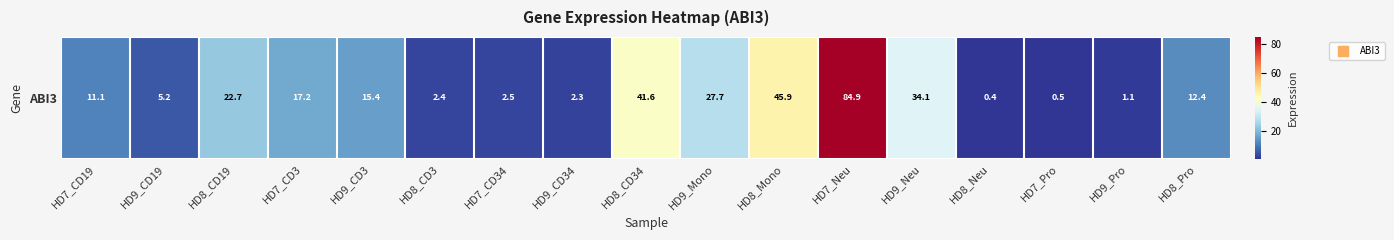

What is the maximum value shown in the chart?

84.9